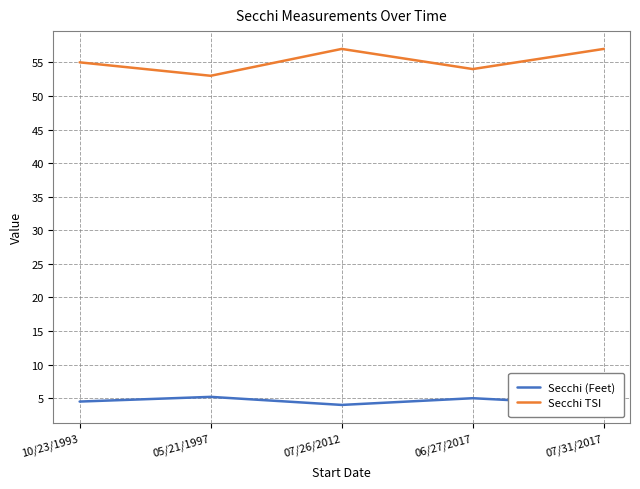

What is the spread (max minus min) of values at 10/23/1993?

50.5